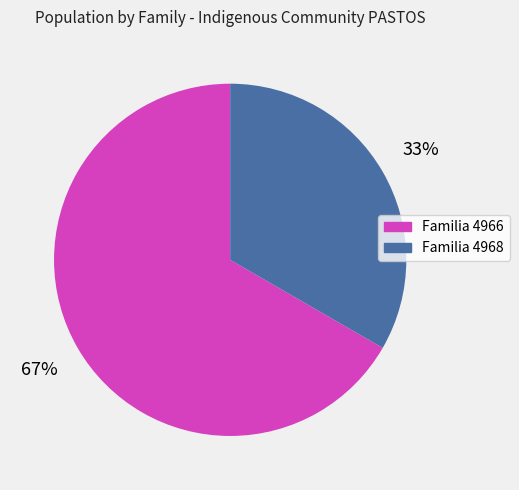

Do Familia 4968 and Familia 4966 together represent more than half of the pie?

Yes